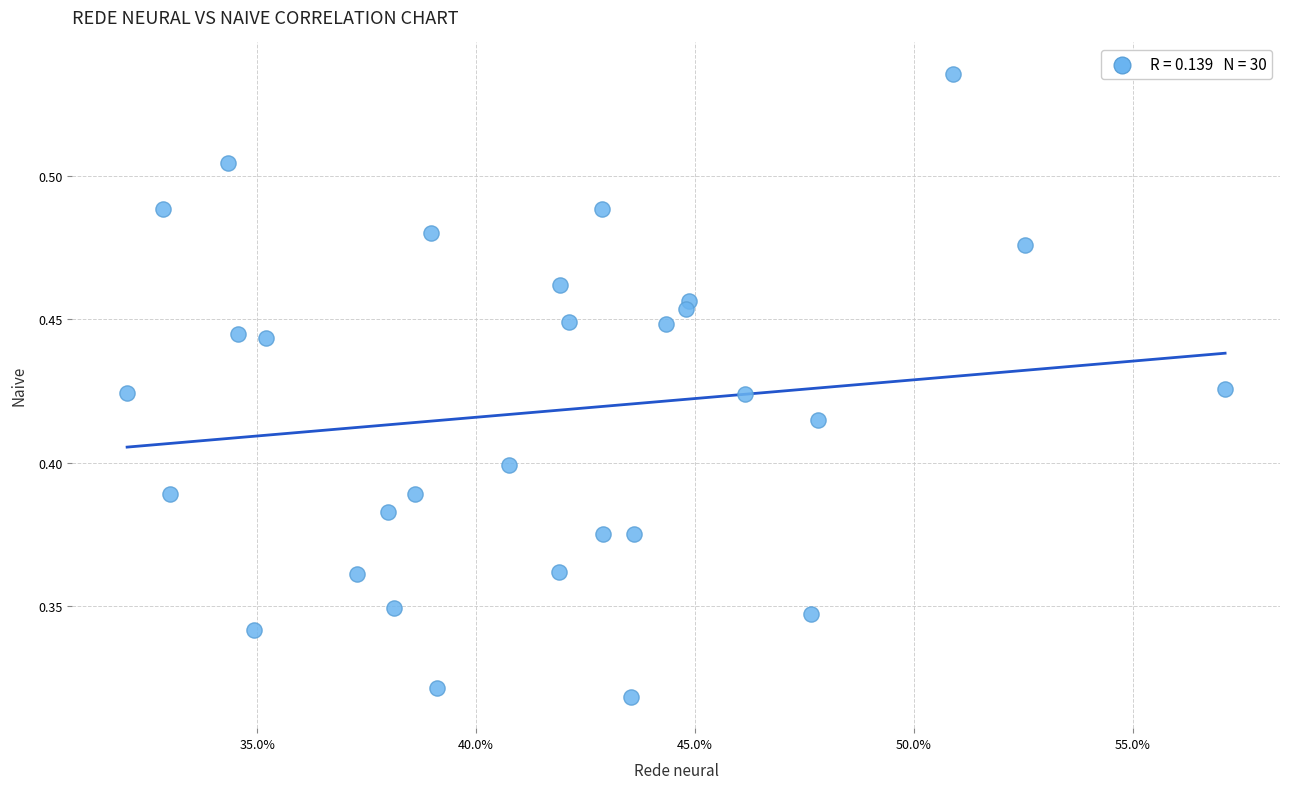

Count the number of points in this scatter plot.

30